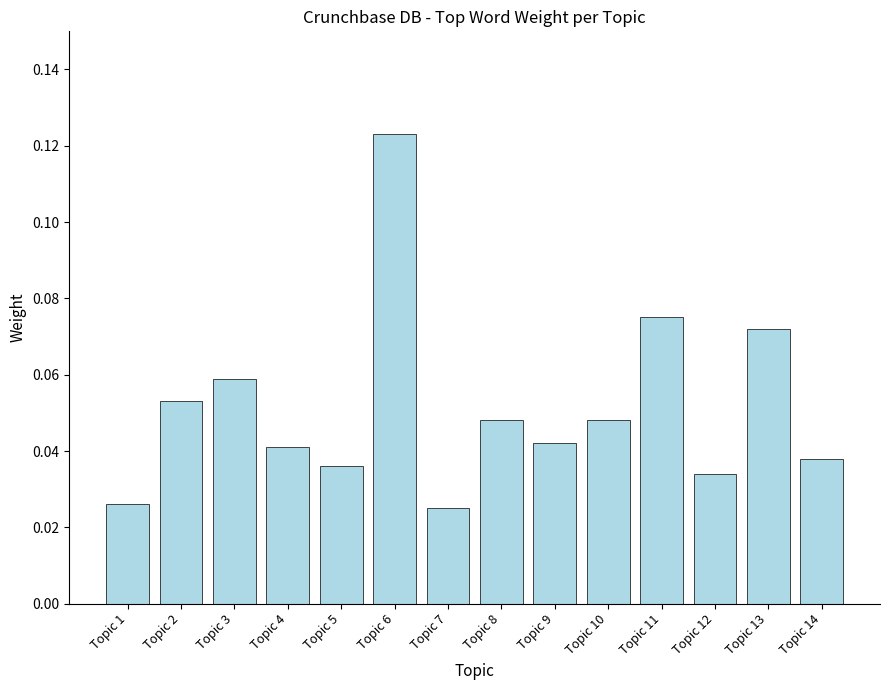

Are the bars horizontal?

No